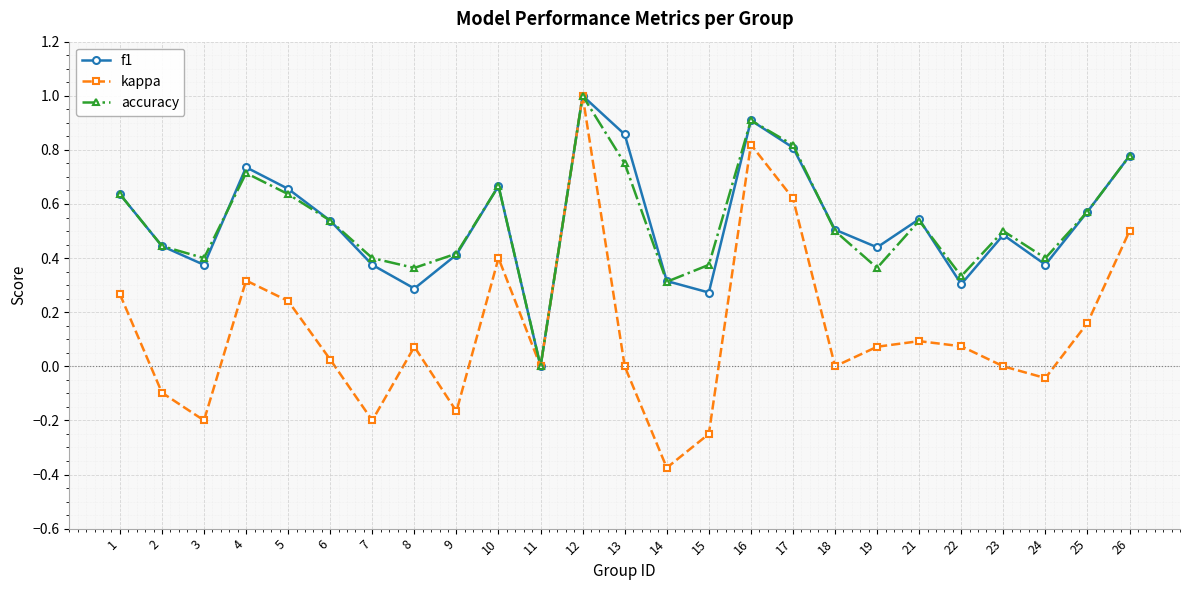

Between 8 and 25, which series saw the biggest shift?

f1